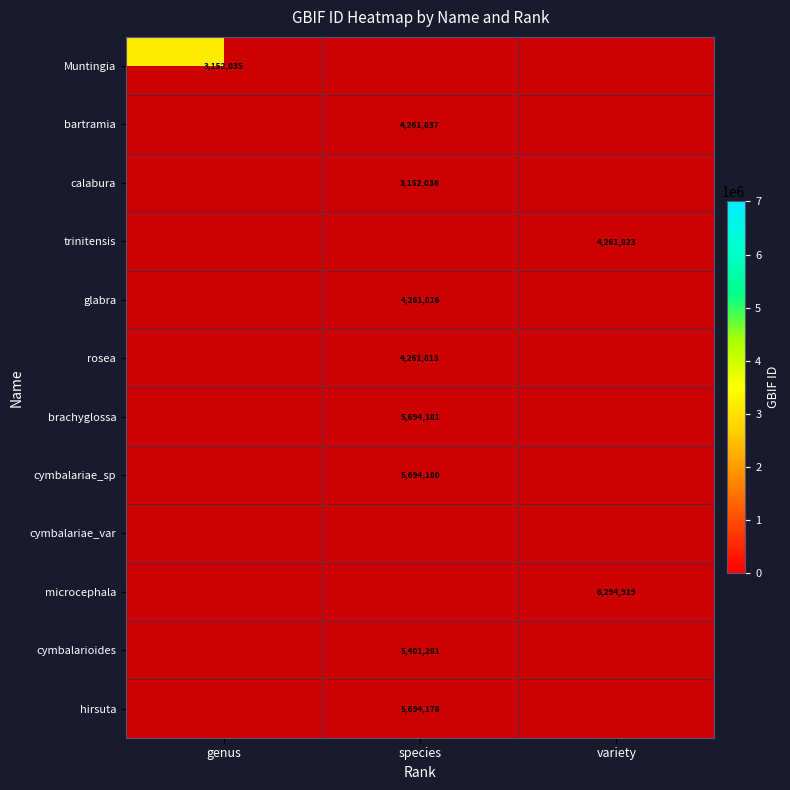

True or false: calabura has a value of 3152036 at species.

True